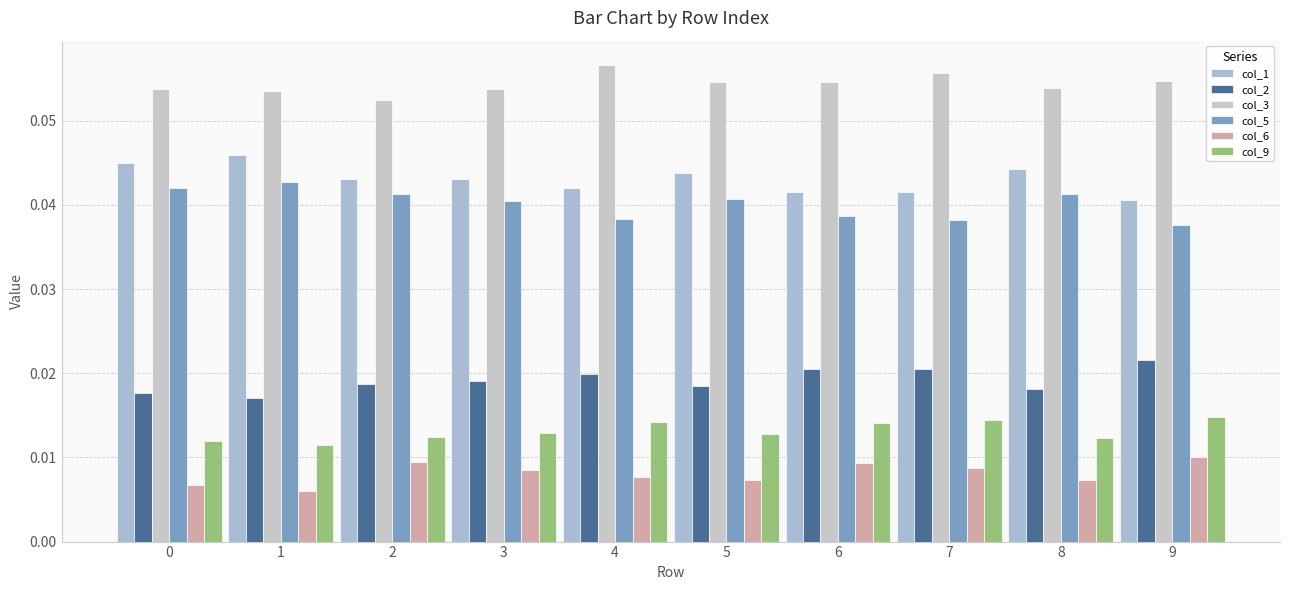

Is it true that col_5 equals 0.0 at 8?

False